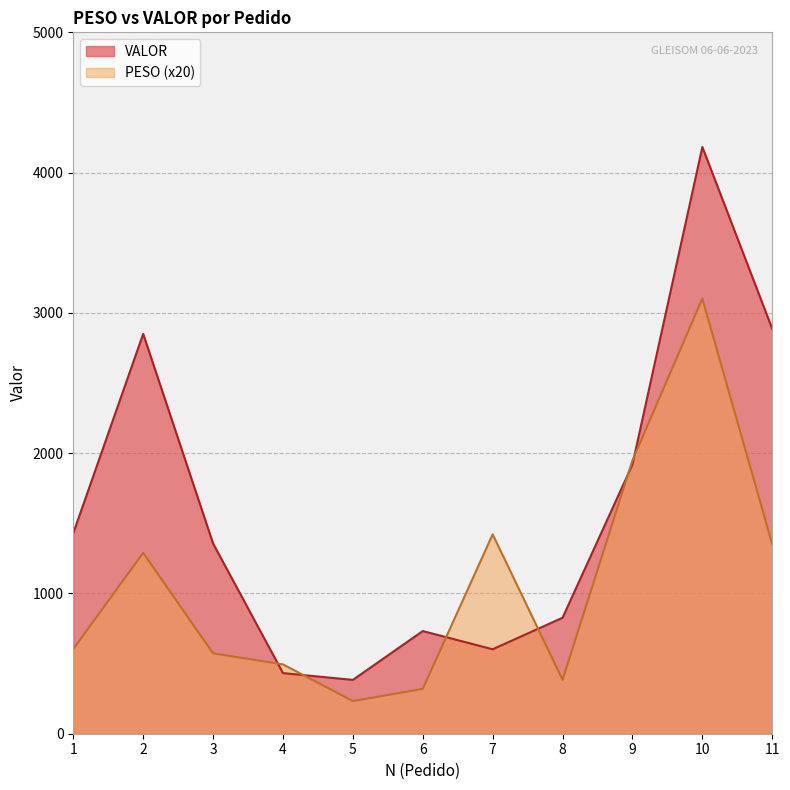

Which series changed the most between 1 and 4?

VALOR